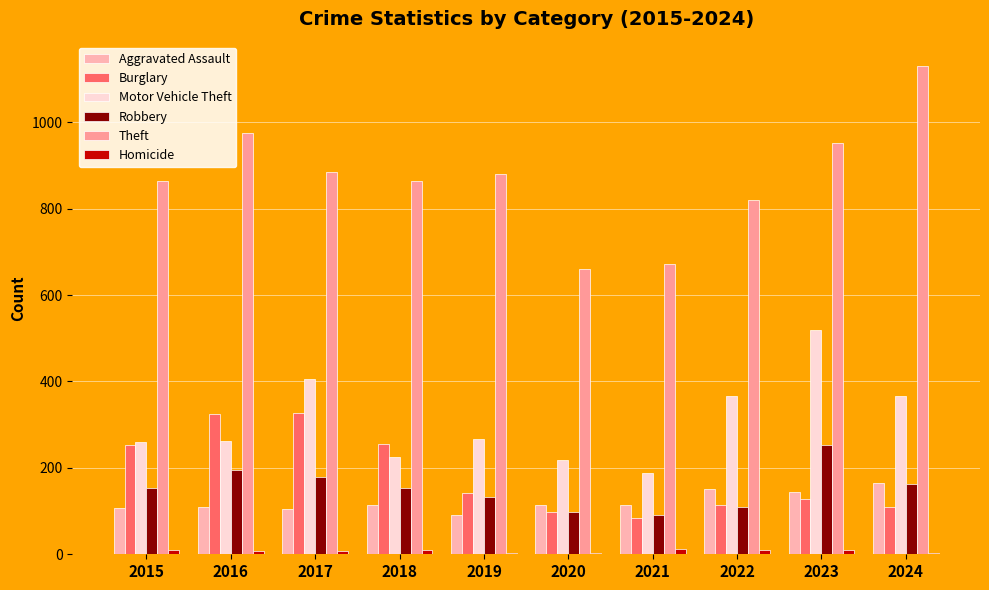

Reading left to right, list all the values displayed in this chart.

Aggravated Assault: 2015=107	2016=109	2017=105	2018=114	2019=92	2020=113	2021=115	2022=152	2023=143	2024=165
Burglary: 2015=253	2016=325	2017=326	2018=255	2019=142	2020=98	2021=85	2022=115	2023=129	2024=109
Motor Vehicle Theft: 2015=260	2016=262	2017=406	2018=225	2019=267	2020=219	2021=188	2022=366	2023=520	2024=367
Robbery: 2015=154	2016=194	2017=178	2018=153	2019=133	2020=97	2021=90	2022=110	2023=254	2024=163
Theft: 2015=865	2016=974	2017=885	2018=864	2019=880	2020=660	2021=673	2022=819	2023=952	2024=1130
Homicide: 2015=9	2016=7	2017=8	2018=10	2019=4	2020=2	2021=13	2022=9	2023=10	2024=4